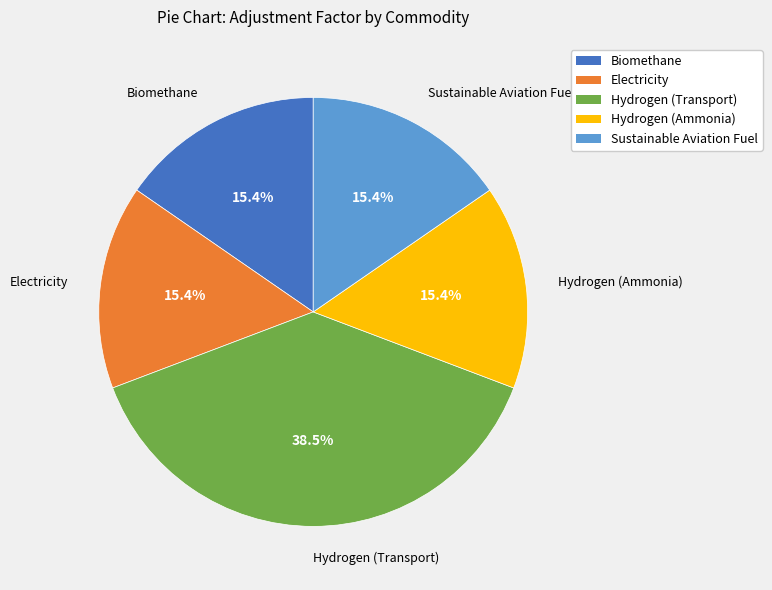

What is the ratio of the value at Hydrogen (Transport) to the value at Hydrogen (Ammonia)?

2.5